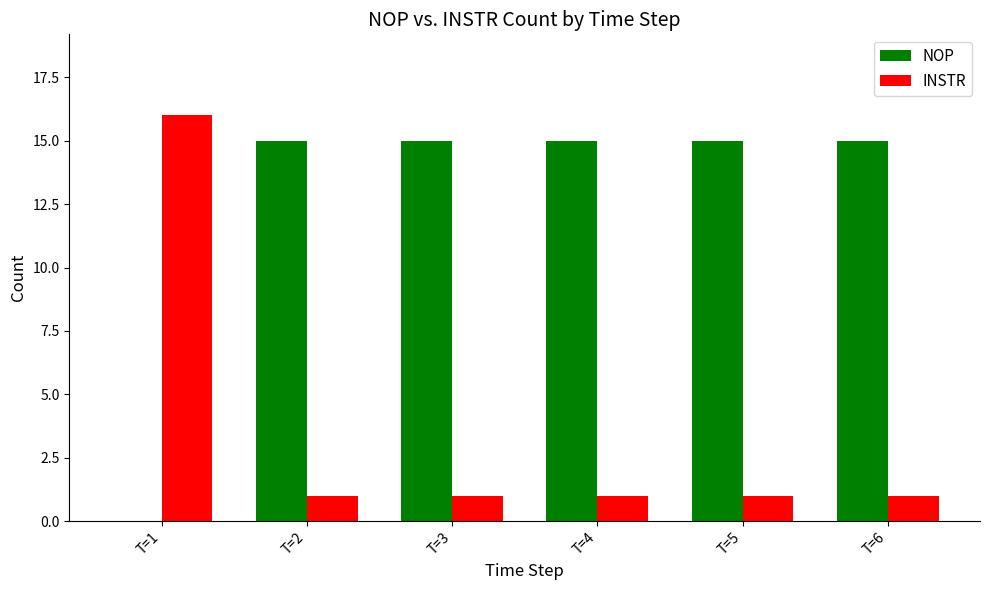

Reading right to left, transcribe all the data shown in this chart.

NOP: T=6=15	T=5=15	T=4=15	T=3=15	T=2=15	T=1=0
INSTR: T=6=1	T=5=1	T=4=1	T=3=1	T=2=1	T=1=16